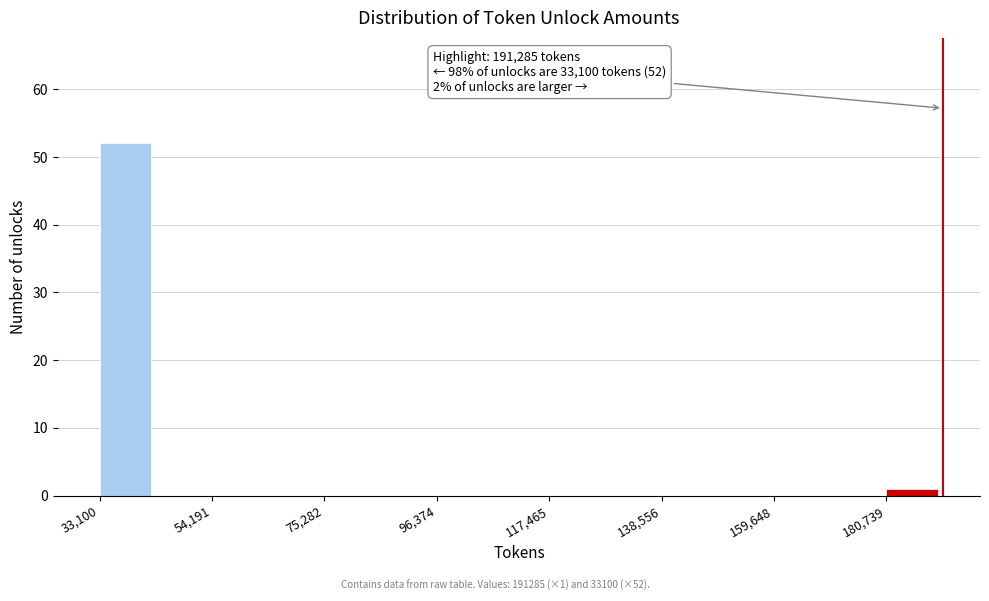

Around what value on the x-axis is the tallest bar? Give the approximate position of its centre, as read against the axis.

40000